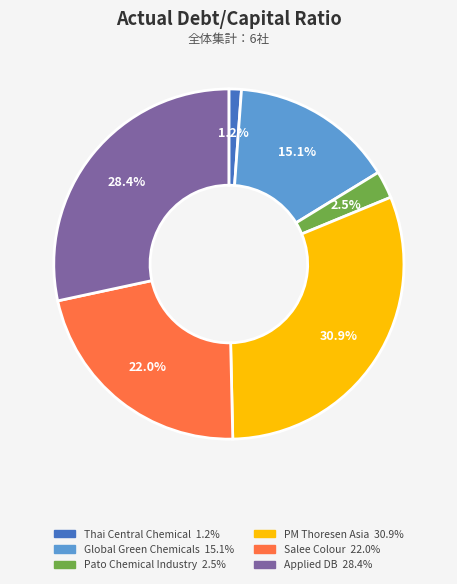

Which category has the biggest portion of the pie?

PM Thoresen Asia